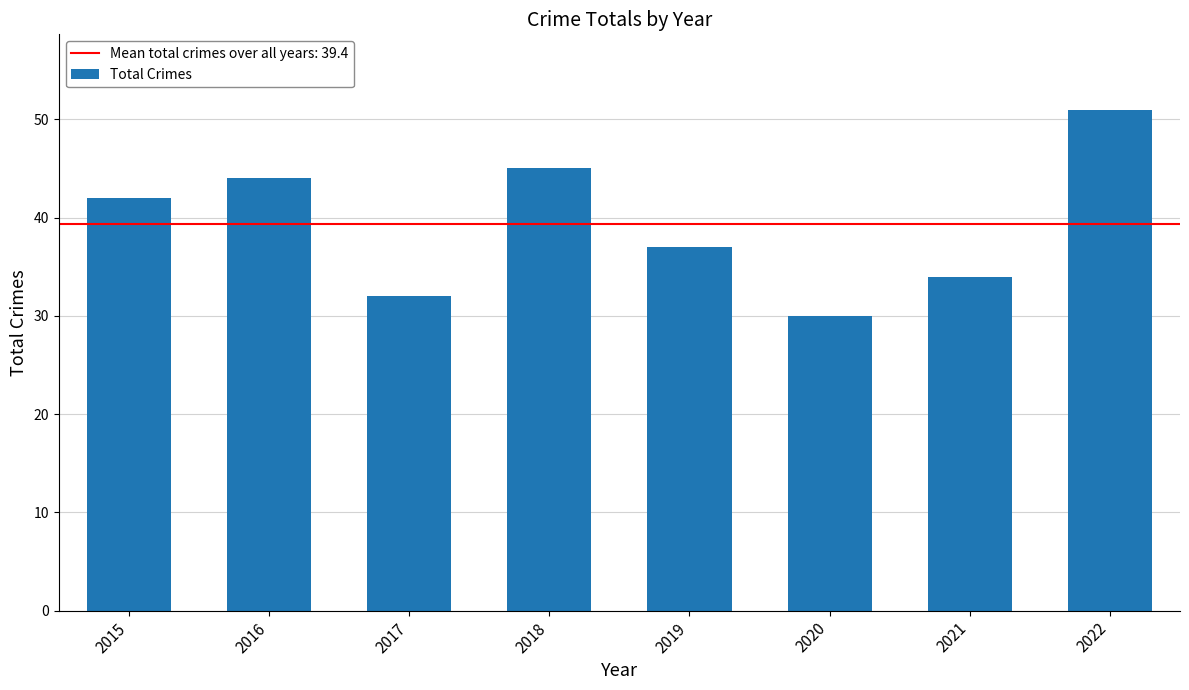

Approximately how many times larger is the value at 2021 compared to 2019?

0.9